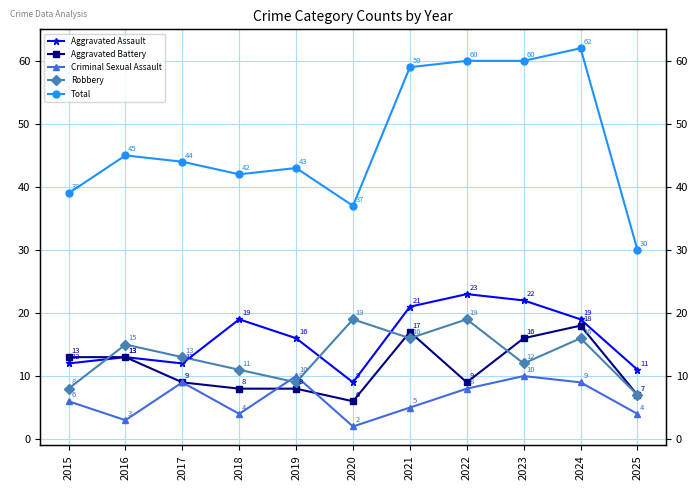

What is the value of the Robbery point at the 10th from the left?

16